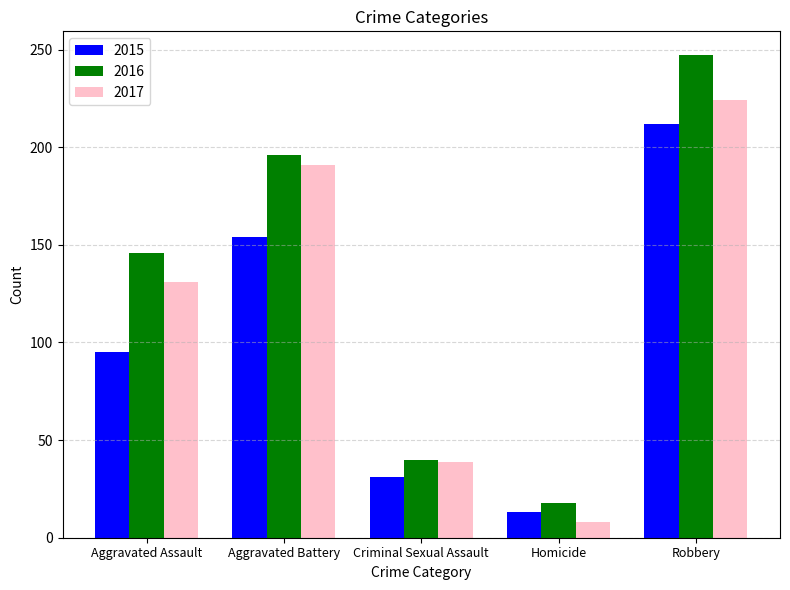

What is the sum of all 2015 values?

505